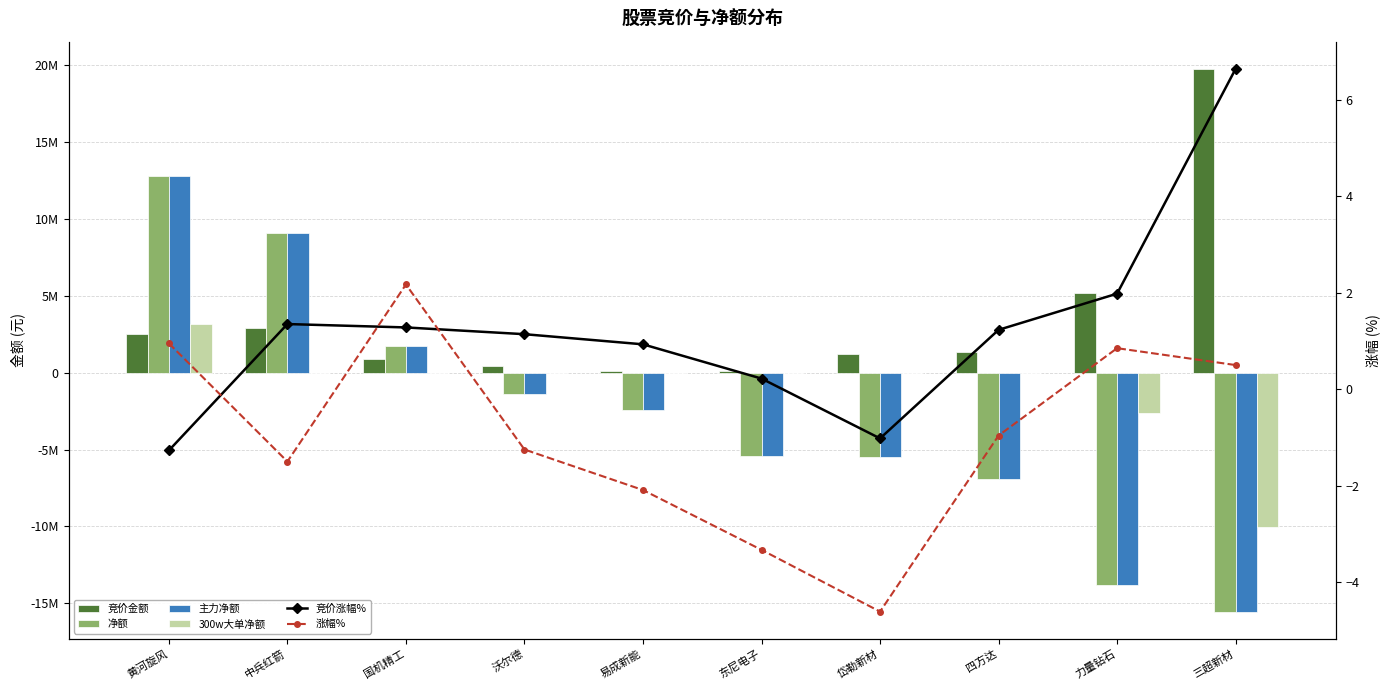

Does the chart contain stacked bars?

No